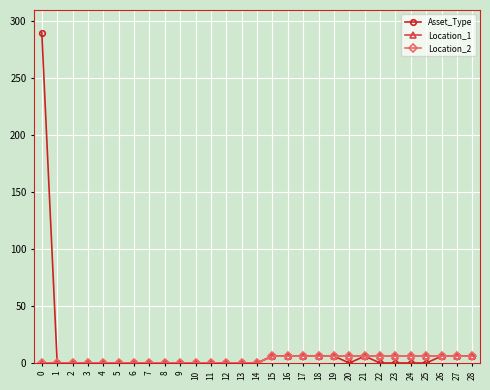

At which label is Asset_Type closest to 145?

15